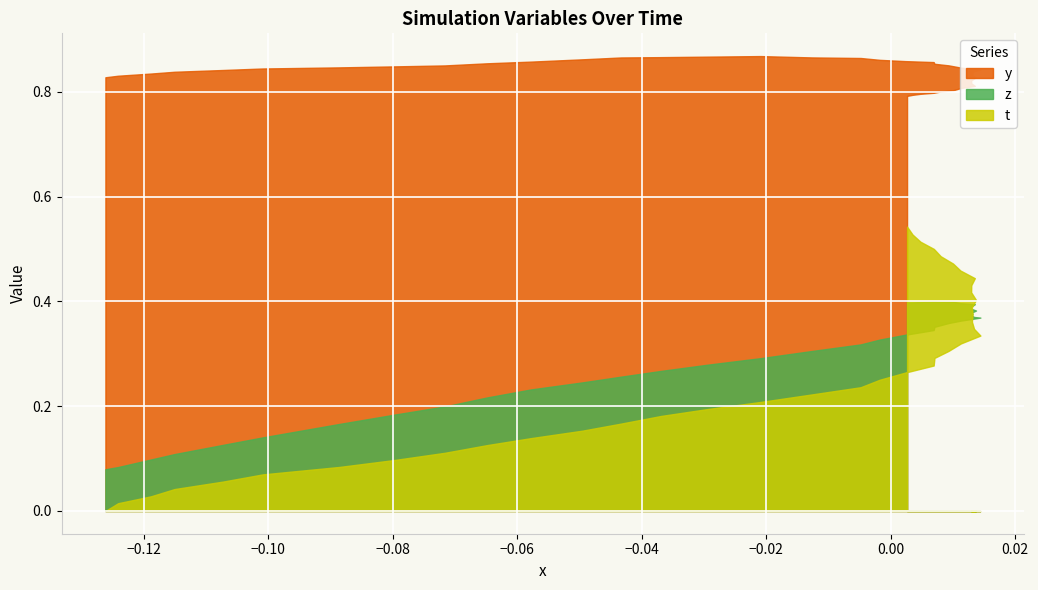

Which series changed the most between 5 and 28?

t